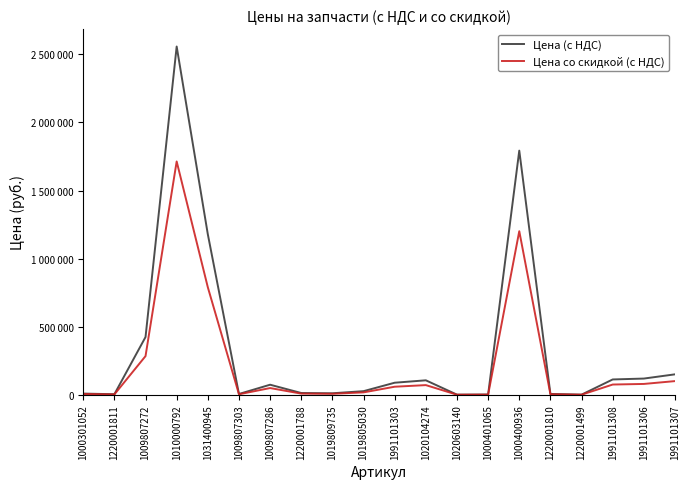

What is the difference between the maximum and second lowest values in the Цена (с НДС) series?

2555890.1